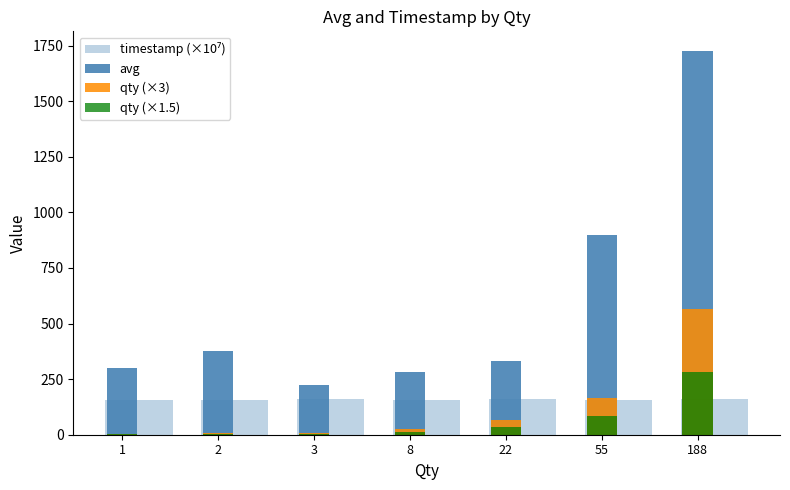

Reading left to right, transcribe all the data shown in this chart.

timestamp (×10⁷): 157.8	157.9	158.6	157.9	159.0	158.0	158.7
avg: 302.0	378.0	224.0	280.0	333.0	900.0	1728.0
qty (×3): 3.0	6.0	9.0	24.0	66.0	165.0	564.0
qty (×1.5): 1.5	3.0	4.5	12.0	33.0	82.5	282.0